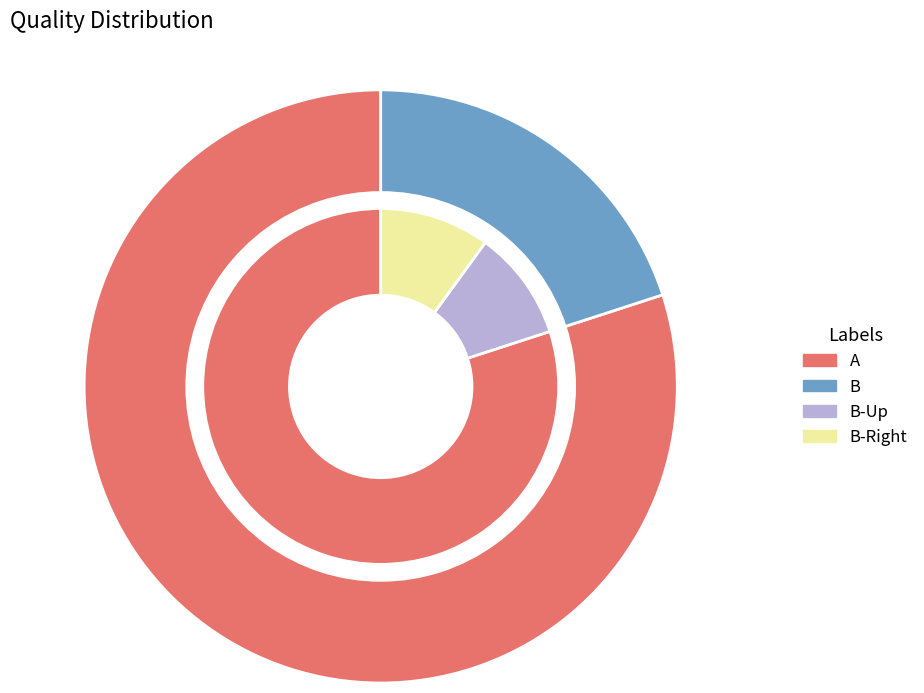

Rank the series by their maximum value, from highest to lowest.

A, Up, Right